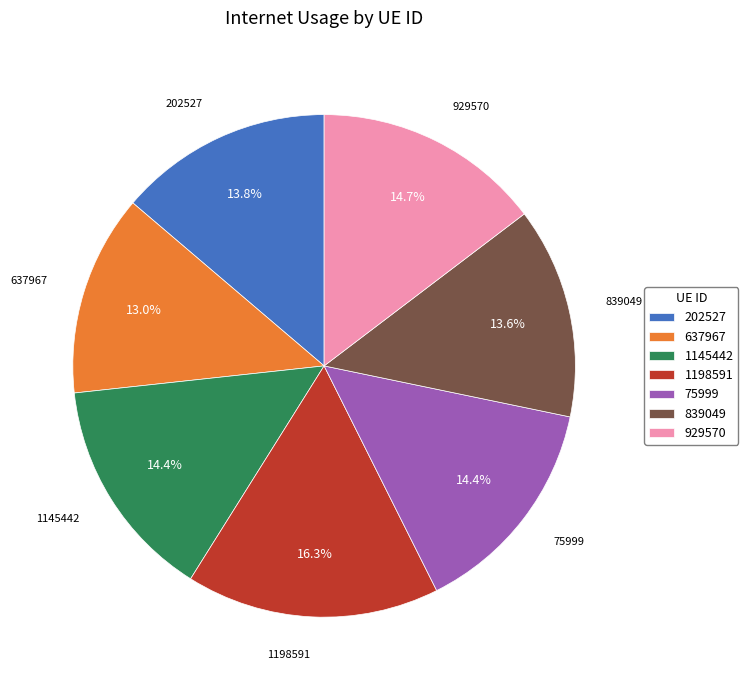

Which slice is the largest?

1198591